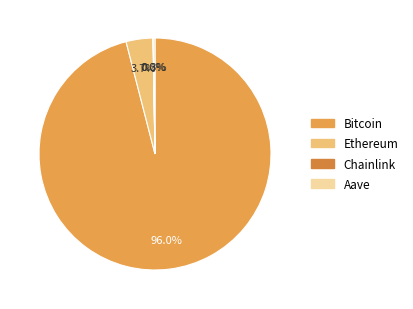

Which slice represents more than half of the pie?

Bitcoin